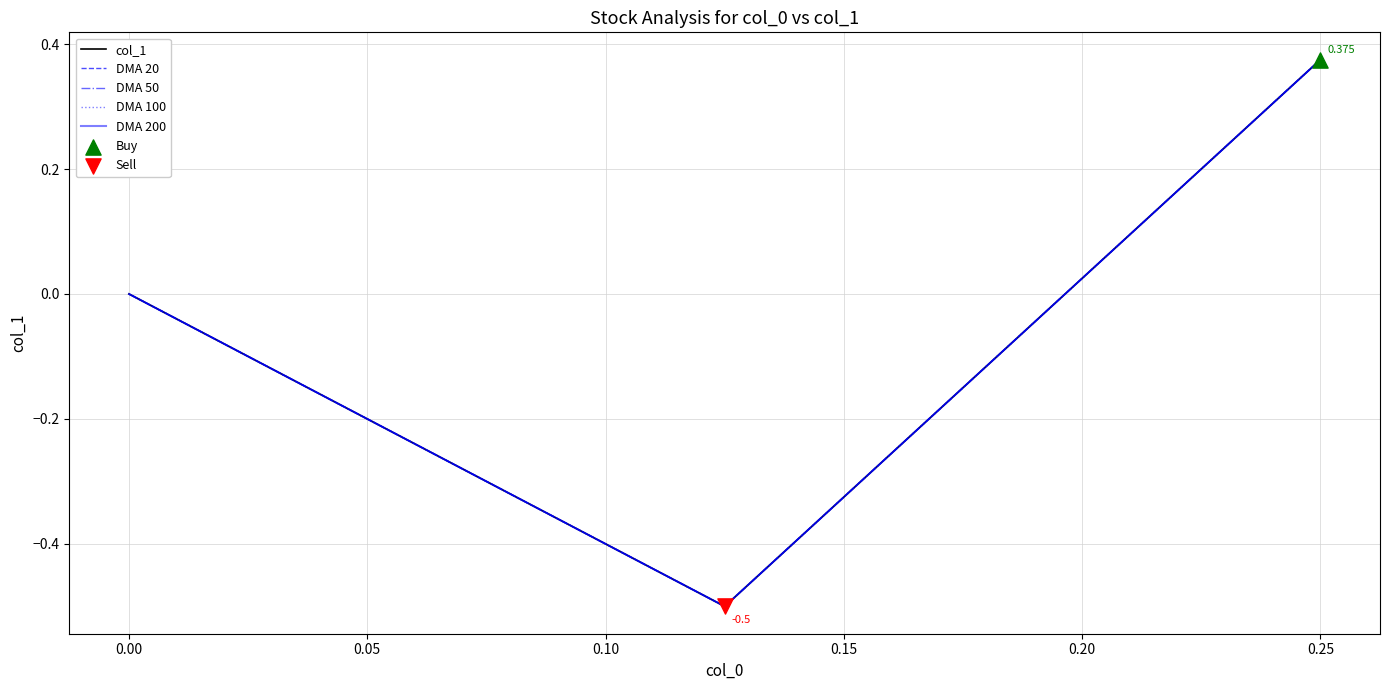

Which series reaches the minimum Y coordinate?

col_1